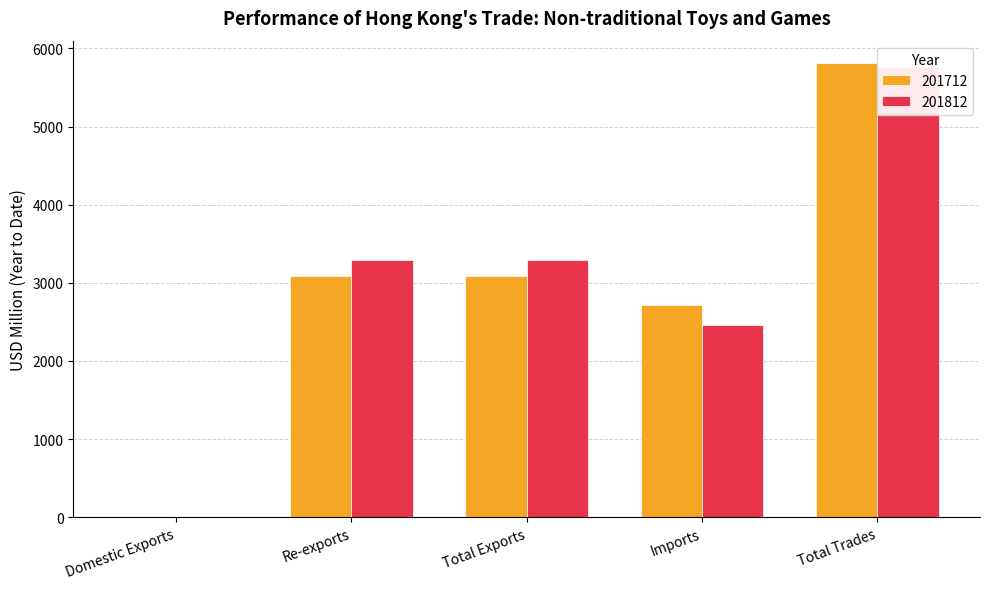

Which series has the largest range (max minus min)?

201712